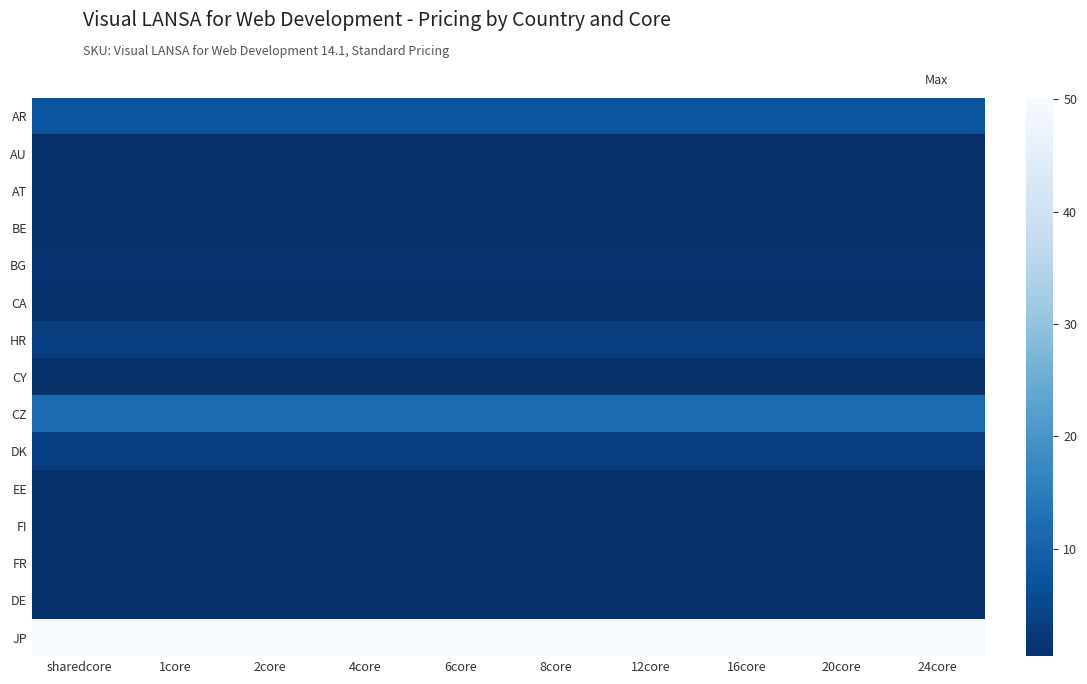

How many distinct data groups are displayed?

15